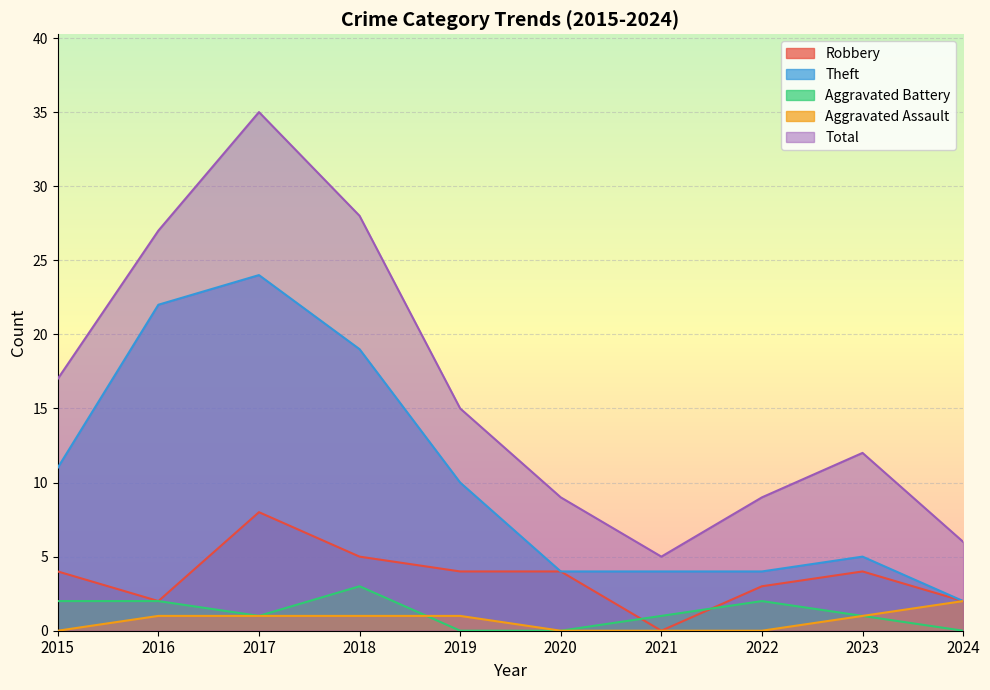

List the labels in order of Theft value, smallest first.

2024, 2020, 2021, 2022, 2023, 2019, 2015, 2018, 2016, 2017